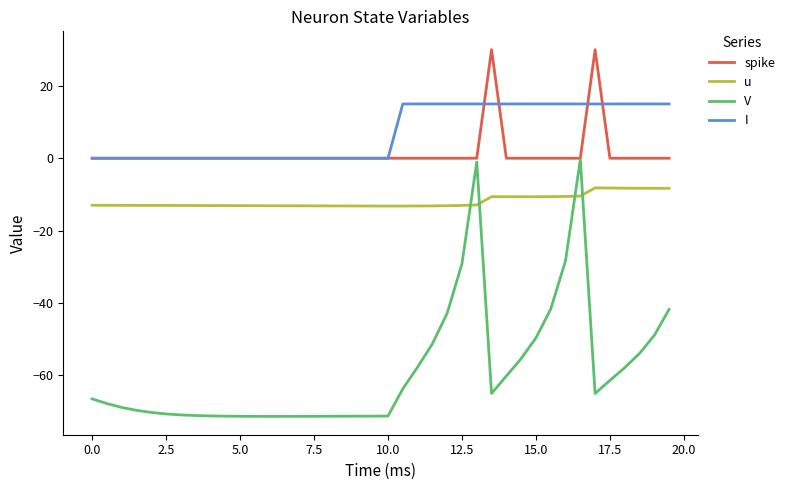

Which series has the largest range (max minus min)?

V